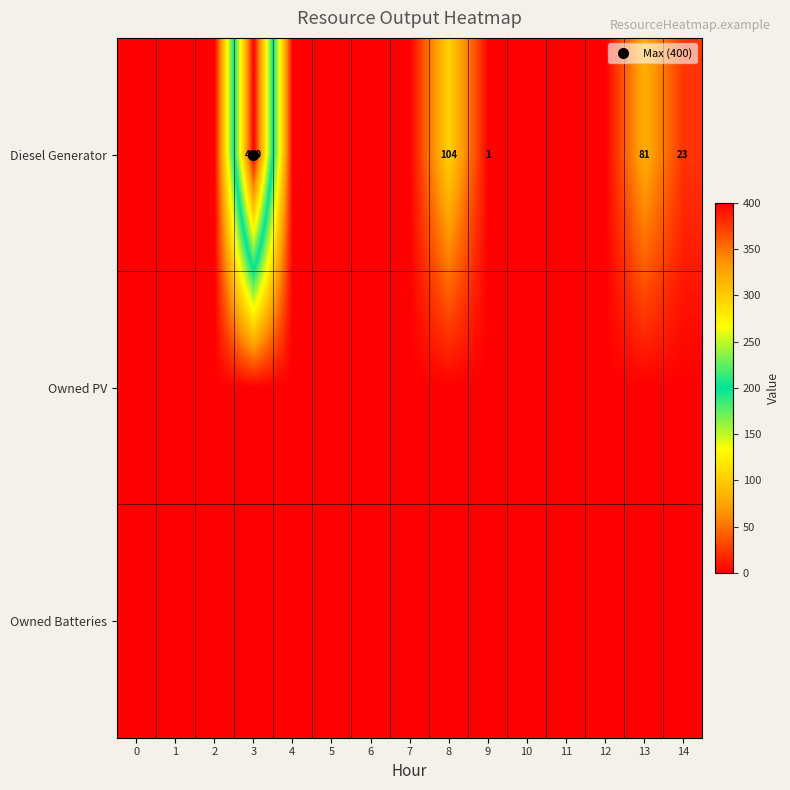

The Owned PV series shows 0 at 12. True or false?

True